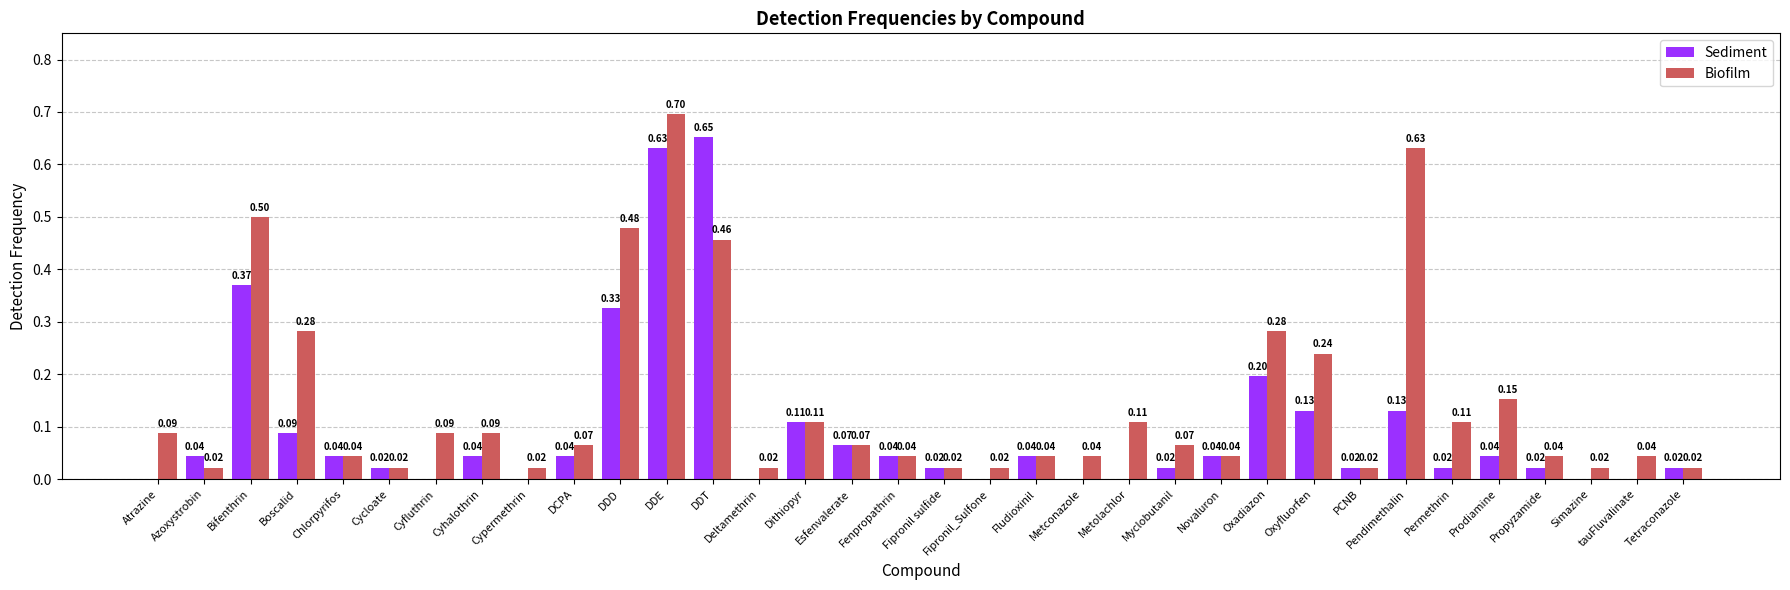

How many groups of bars are there?

34